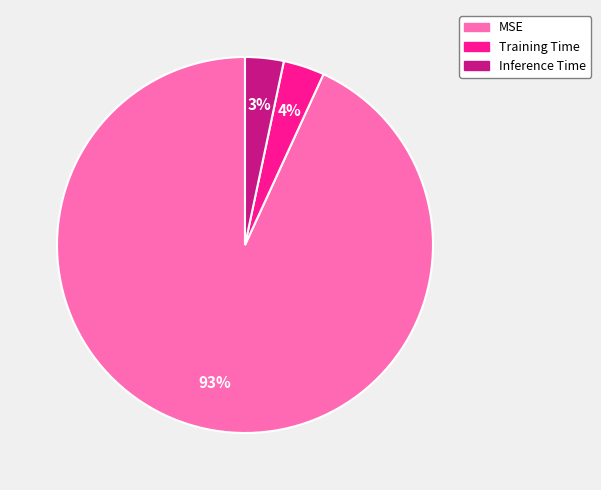

What is the largest slice in the pie chart?

MSE